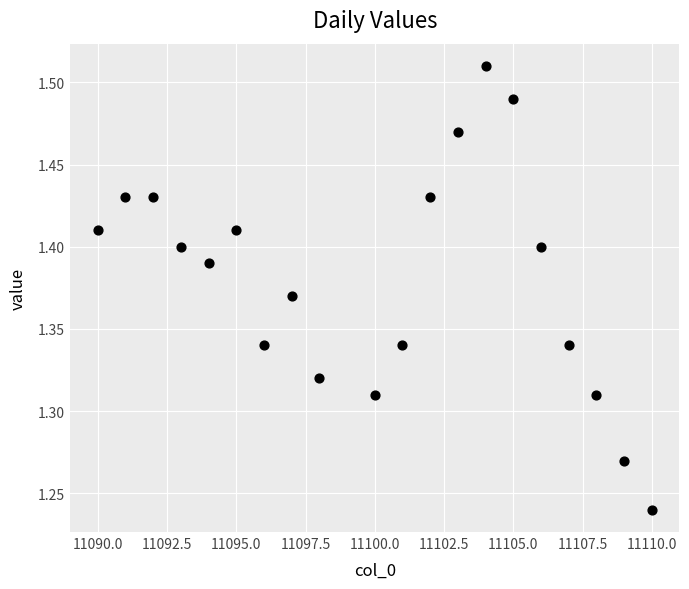

What is the range of Y values (max minus min)?

0.3